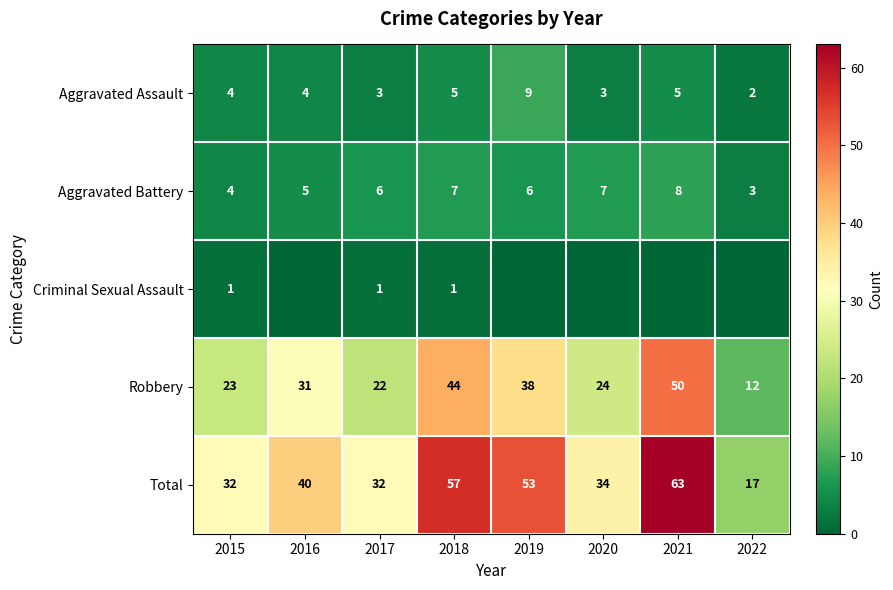

What is the difference between the Robbery values at 2017 and 2019?

16